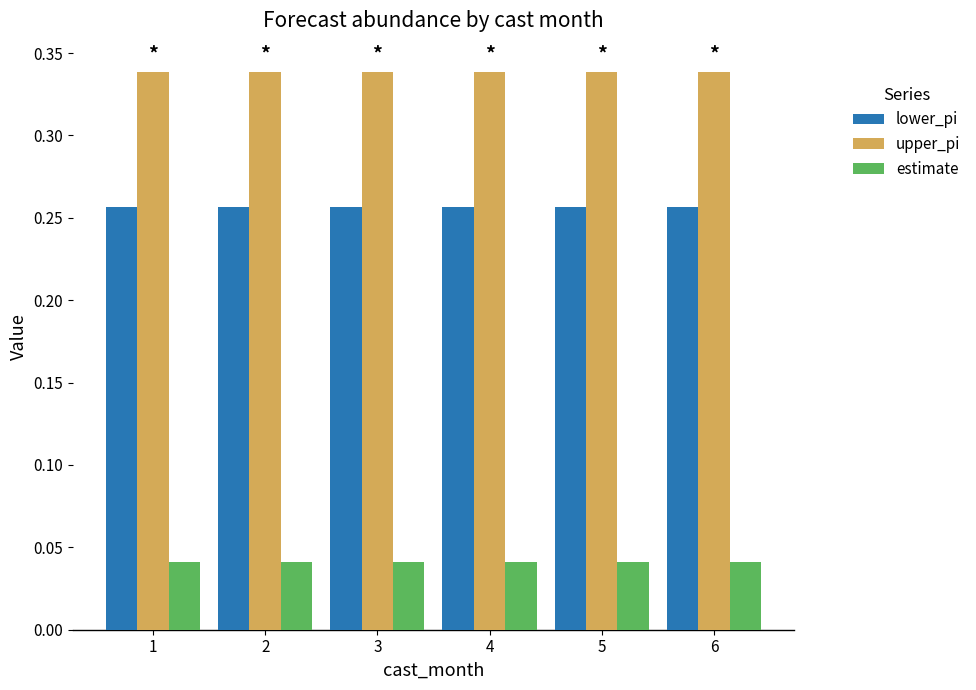

How many bars are there in total?

18